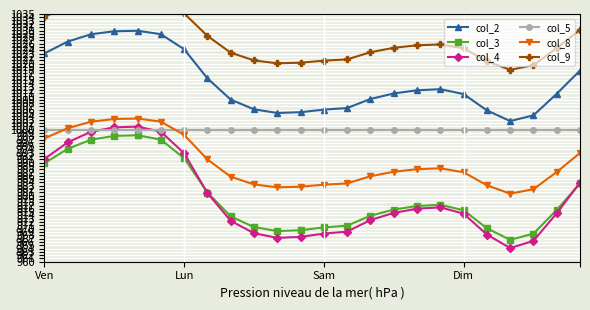

The value of col_9 at Sam is 0.5. True or false?

False